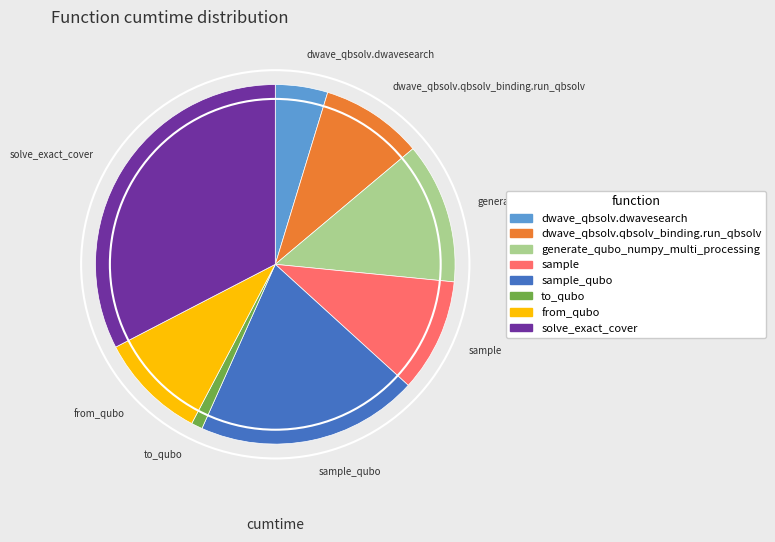

True or false: sample accounts for 18% of the total.

False